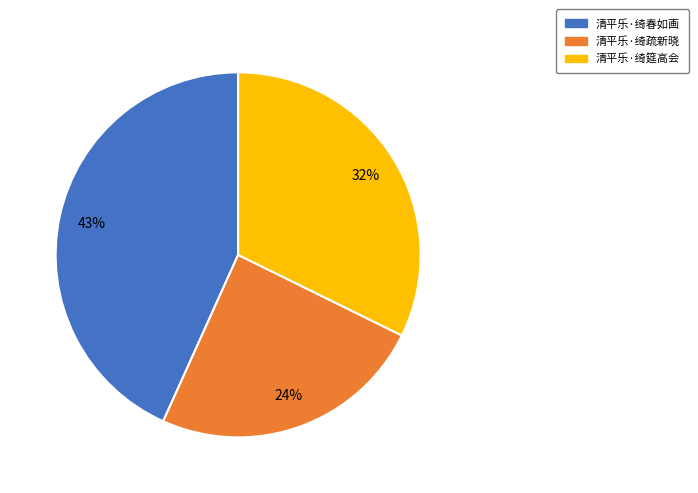

Approximately how many times larger is the value at 清平乐·绮春如画 compared to 清平乐·绮疏新晓?

1.8